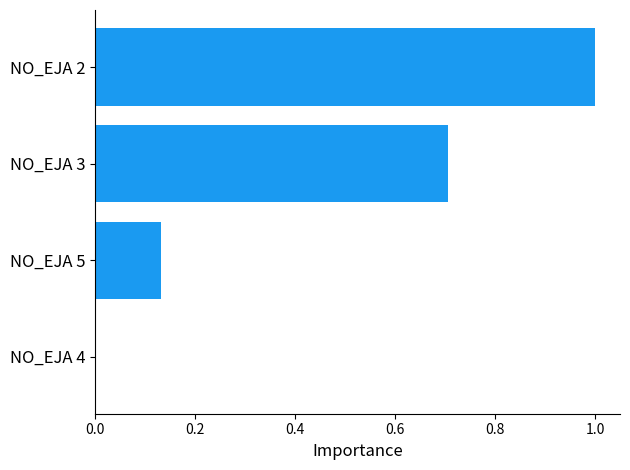

What is the change in value from NO_EJA 5 to NO_EJA 2?

+0.9